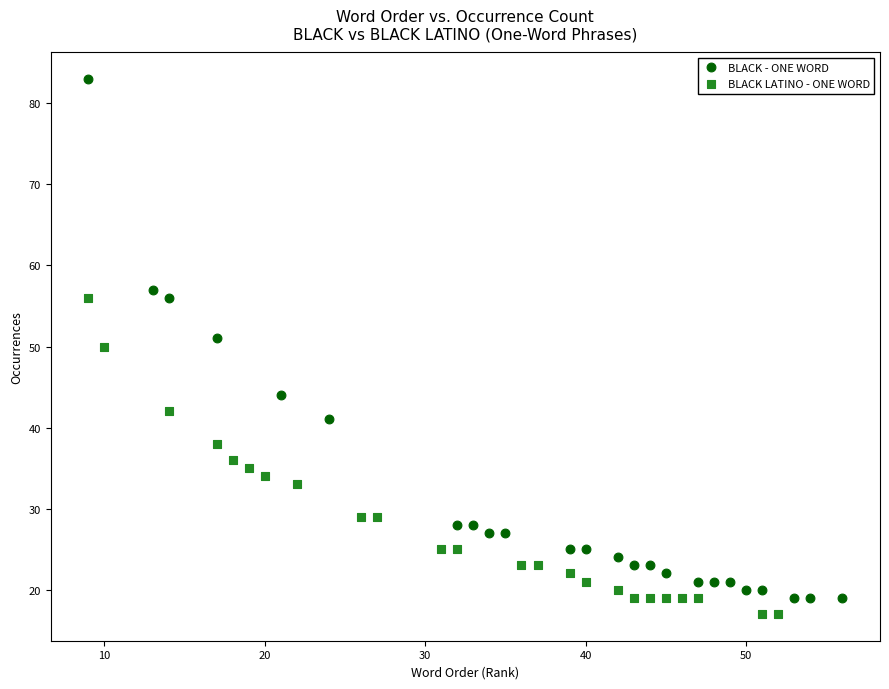

Which series has the largest Y range (max minus min)?

BLACK - ONE WORD